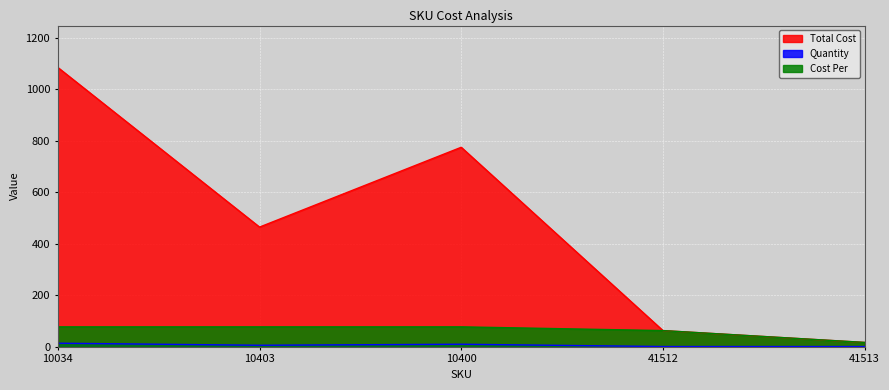

What is the label of the 5th point from the right?

10034